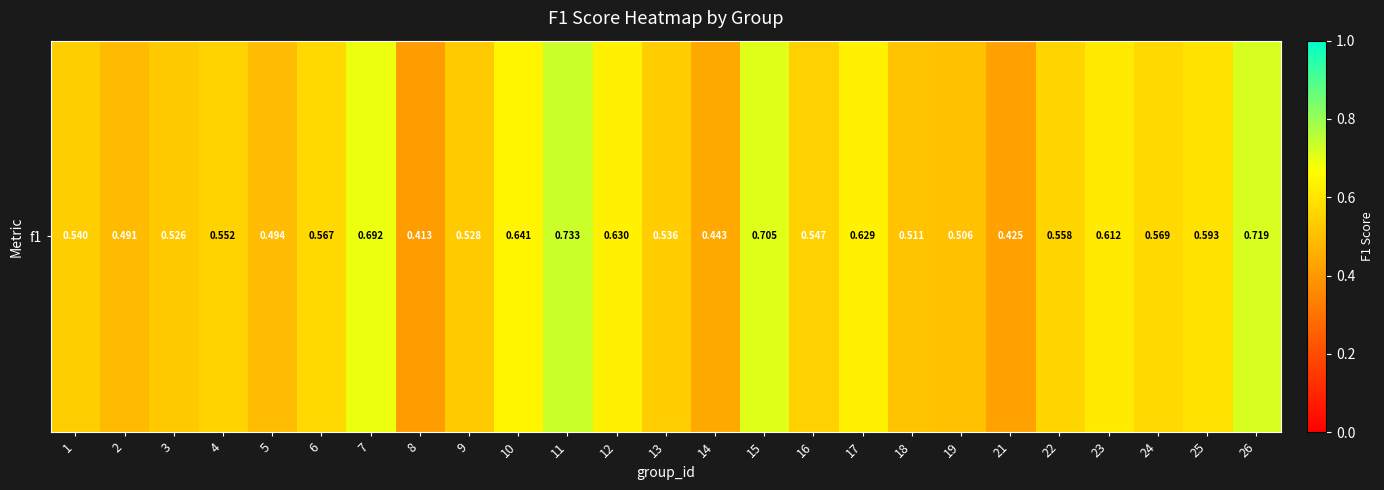

Rank the categories by value from highest to lowest.

11, 26, 15, 7, 10, 12, 17, 23, 25, 24, 6, 22, 4, 16, 1, 13, 9, 3, 18, 19, 5, 2, 14, 21, 8